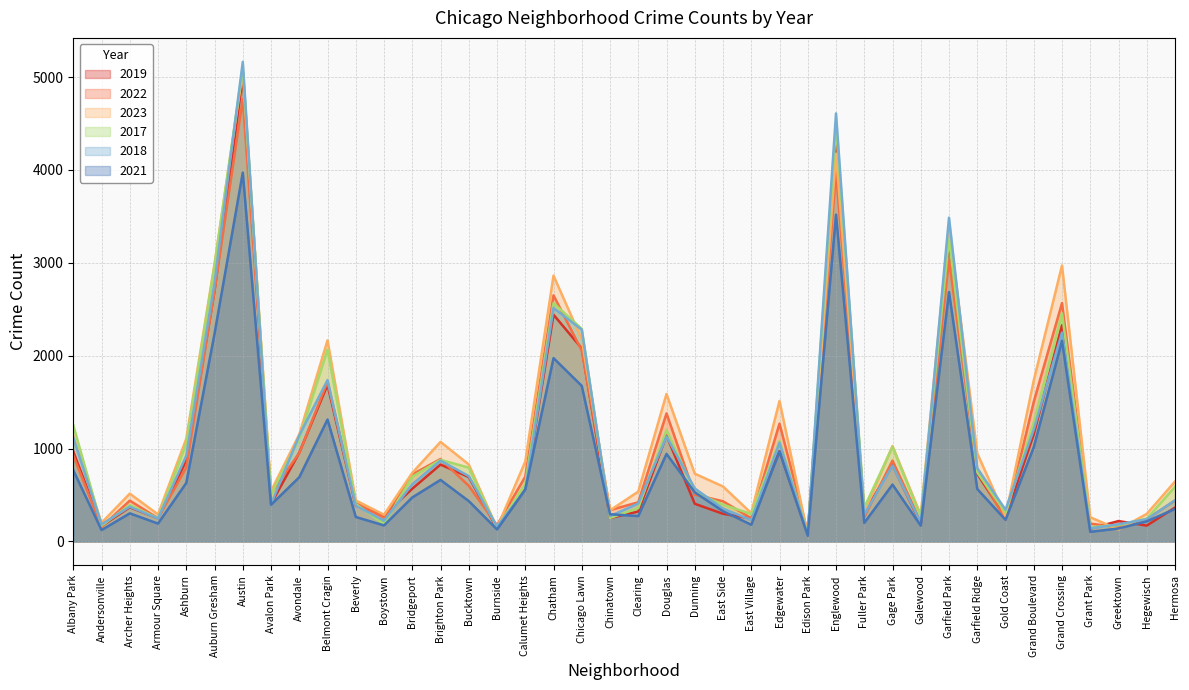

At how many categories does at least one series exceed 4328?

2